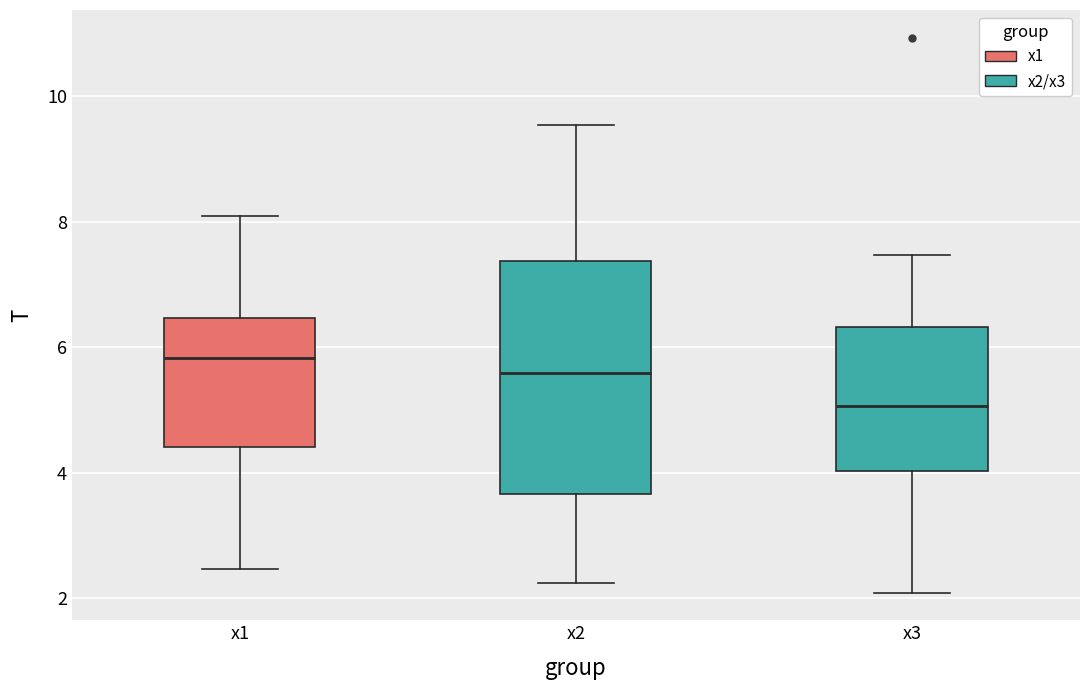

Reading left to right, read every box against the y-axis: the position of its median line, the range the box covers, and the ends of its whiskers. The values are not printed on the chart, so give them approximately, as read against the axis.

x1: median 5.8, box 4.4 to 6.4, whiskers 2.4 to 8.0
x2: median 5.6, box 3.6 to 7.4, whiskers 2.2 to 9.6
x3: median 5.0, box 4.0 to 6.4, whiskers 2.0 to 7.4